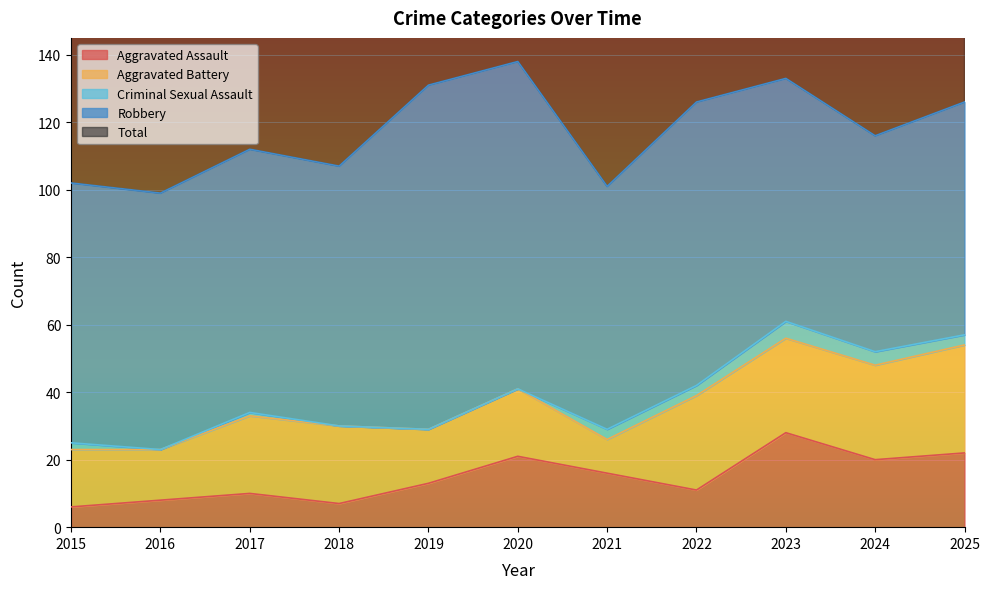

What is the lowest value of the Aggravated Battery series?

10